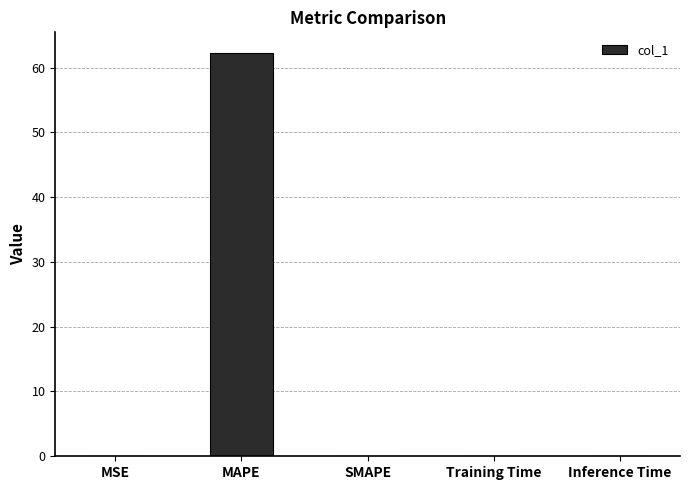

At which category does the chart reach its peak across all series?

MAPE